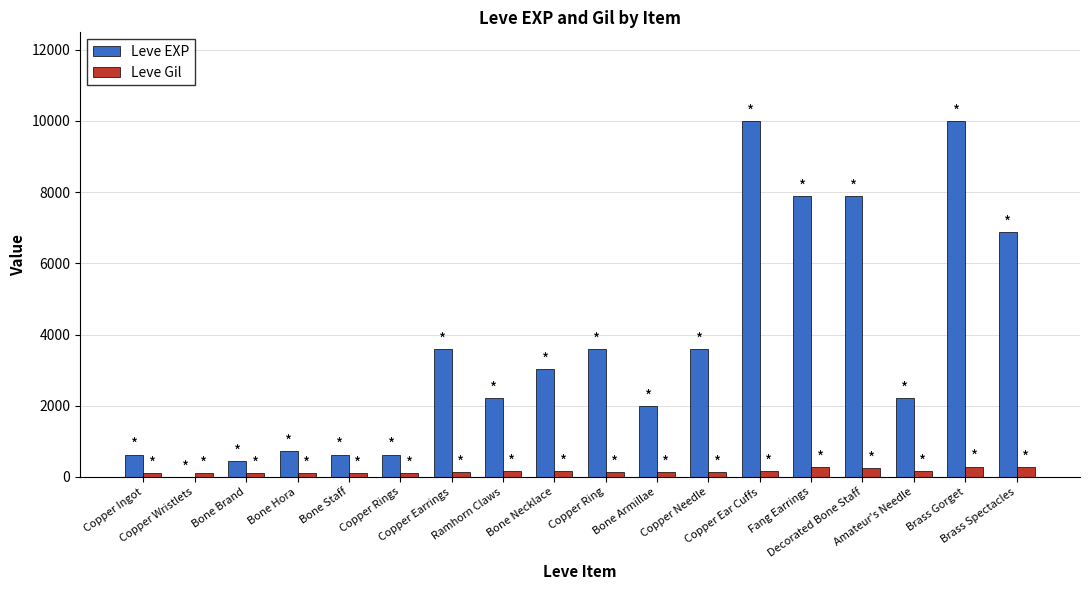

Which series has the largest total across all categories?

Leve EXP